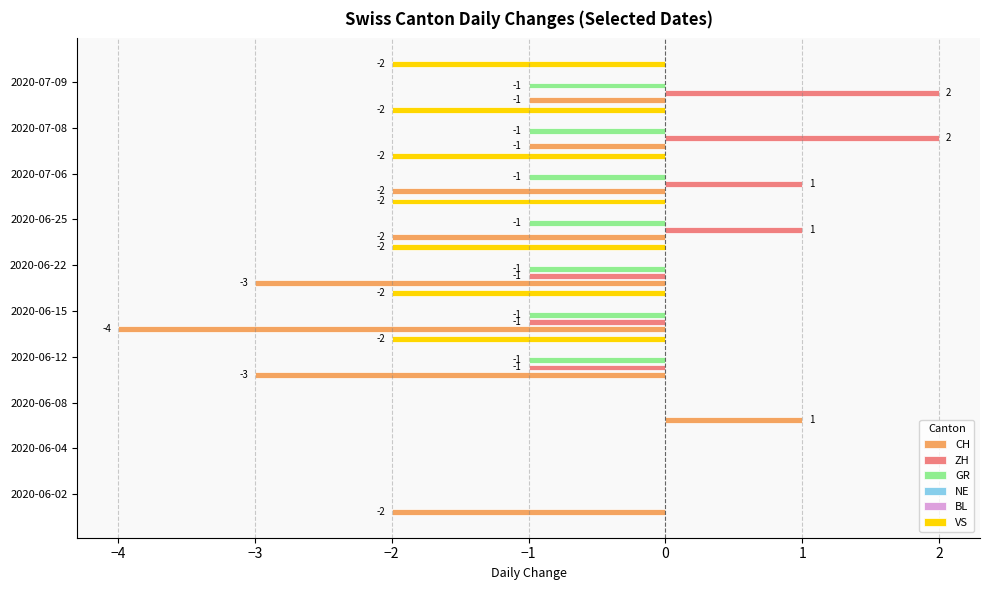

How many distinct data groups are displayed?

6